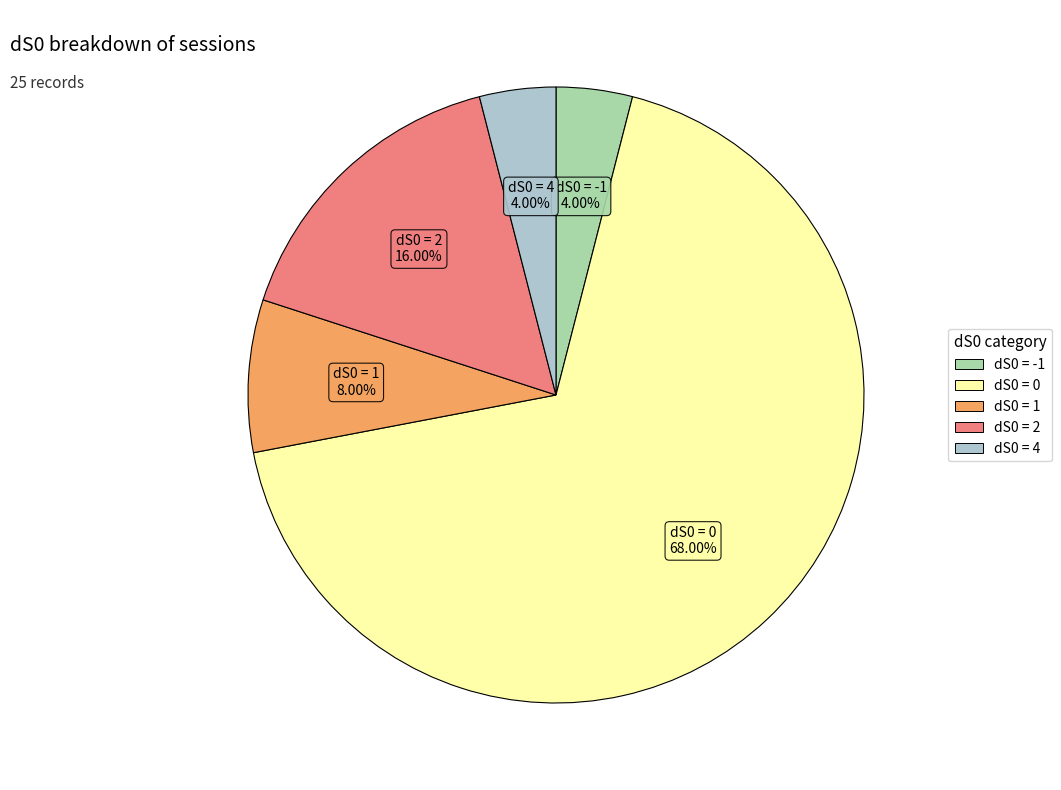

Which slice represents more than half of the pie?

dS0 = 0